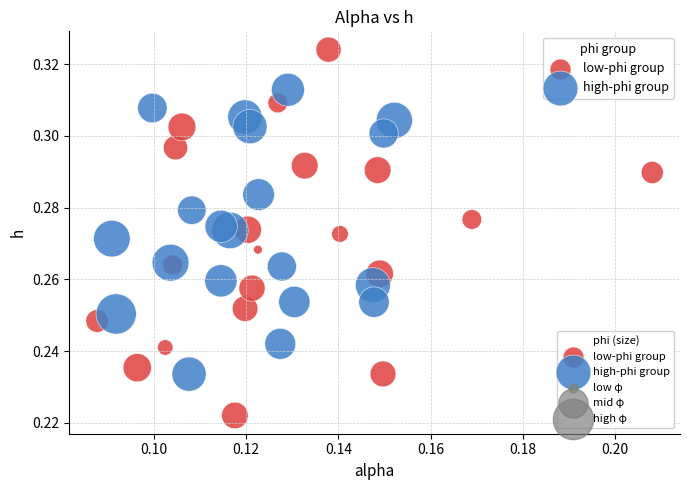

Which series has the widest spread of Y values?

low-phi group